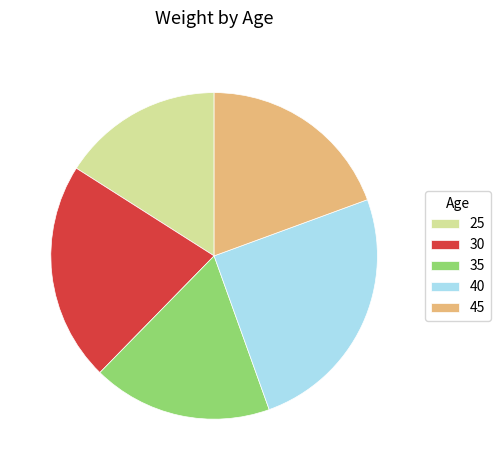

Approximately how many times larger is the value at 35 compared to 30?

0.8